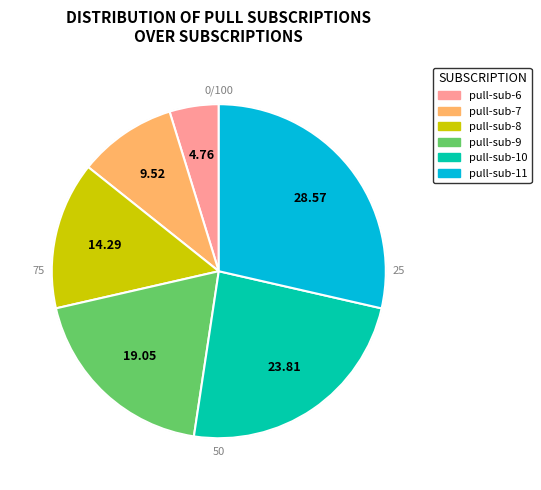

How many slices are in this pie chart?

6